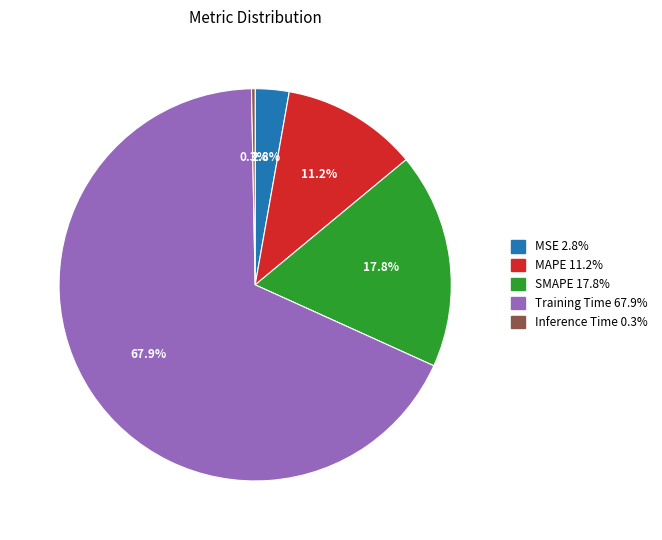

Which category has the smallest portion of the pie?

Inference Time